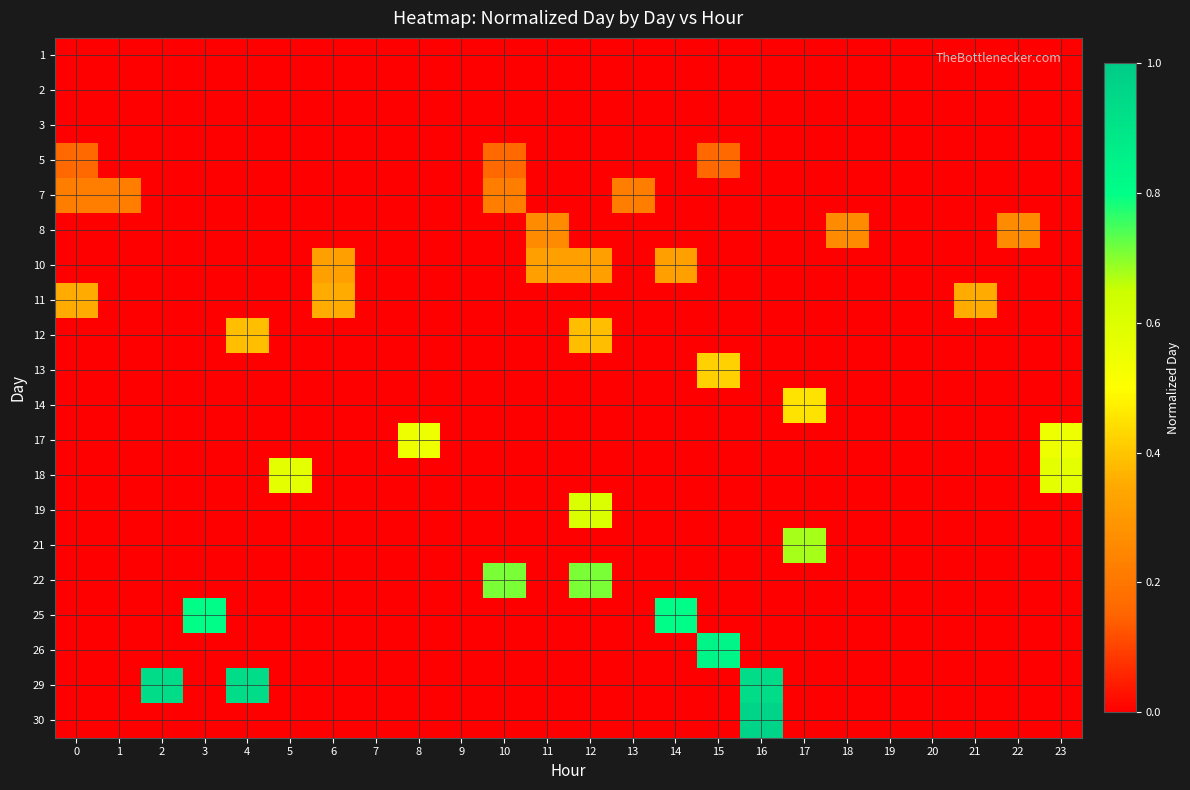

What is the spread (max minus min) of values at 8?

0.5